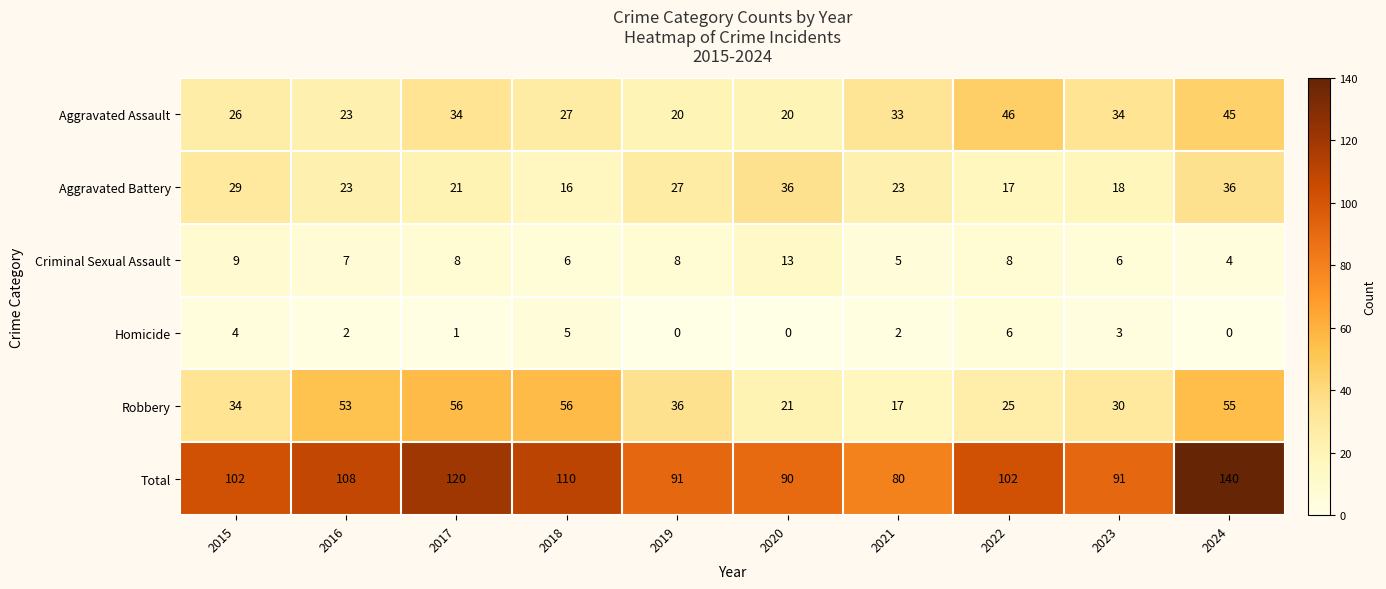

What value does the Homicide series have at 2023?

3